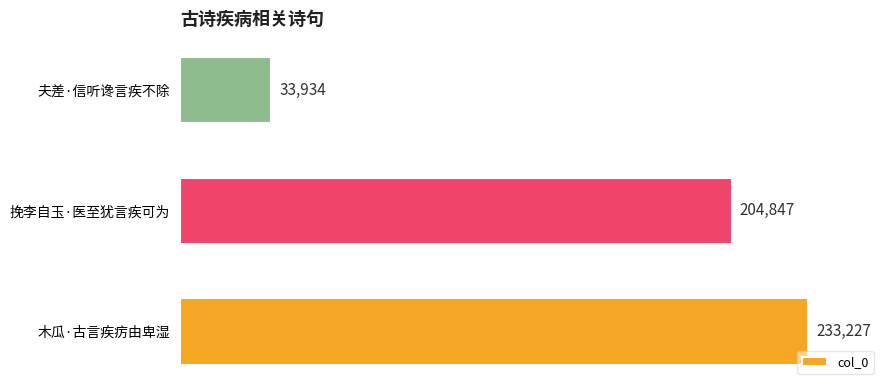

Between 木瓜·古言疾疠由卑湿 and 夫差·信听谗言疾不除, which is larger?

木瓜·古言疾疠由卑湿